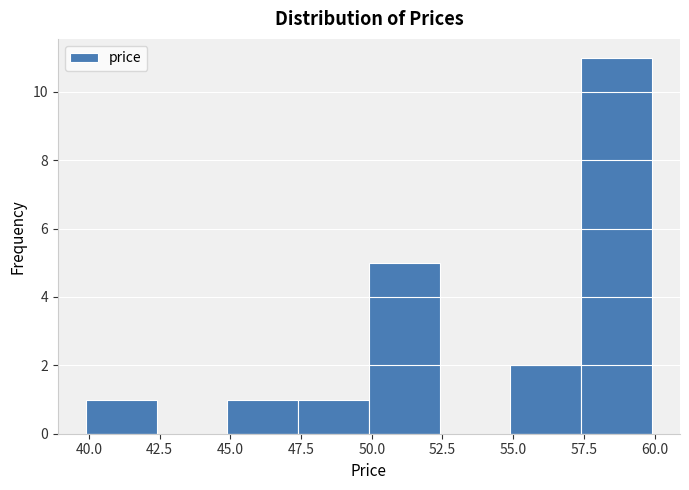

What is the height of the bar covering 54.9 to 57.4 on the x-axis? Neither the bar edges nor the heights are printed on the chart, so give them approximately, as read against the axes.

2